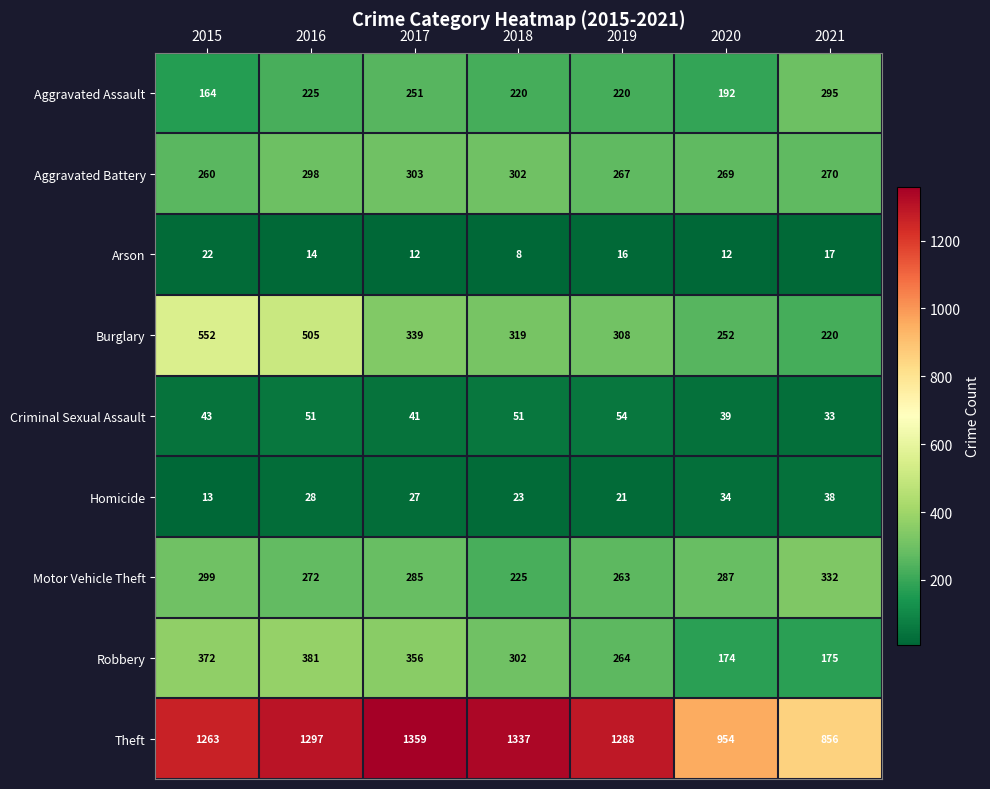

What is the total value across all series at 2018?

2787